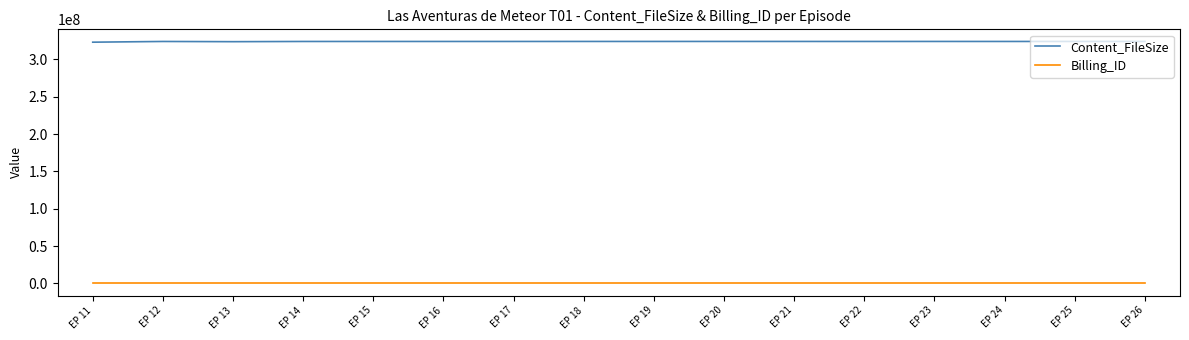

The value of Content_FileSize at EP 22 is 324101096. True or false?

True